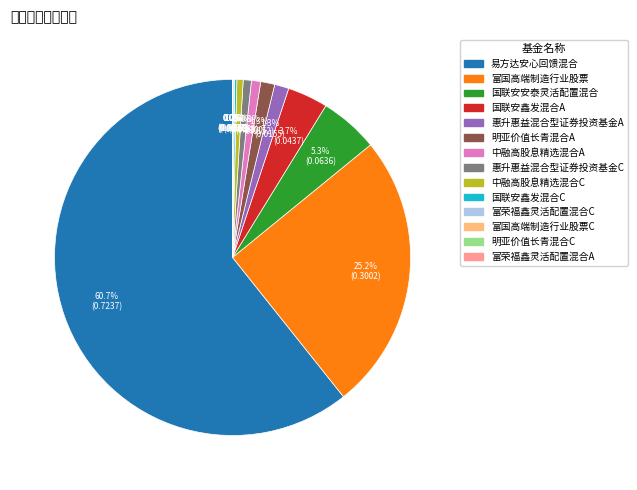

Is there any slice that represents more than half of the pie?

Yes